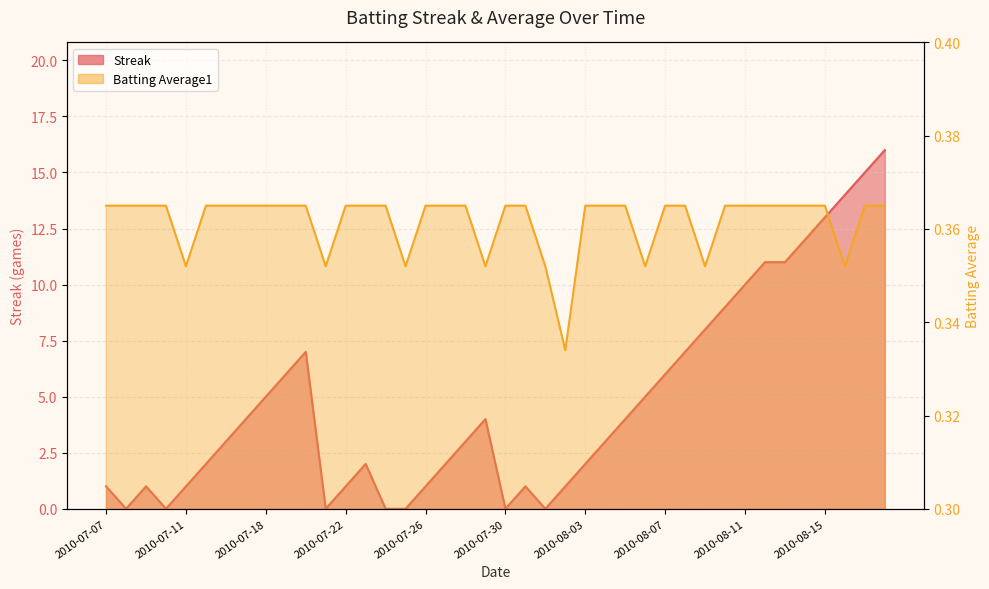

Where is Batting Average1 nearest to the value 0?

2010-08-02